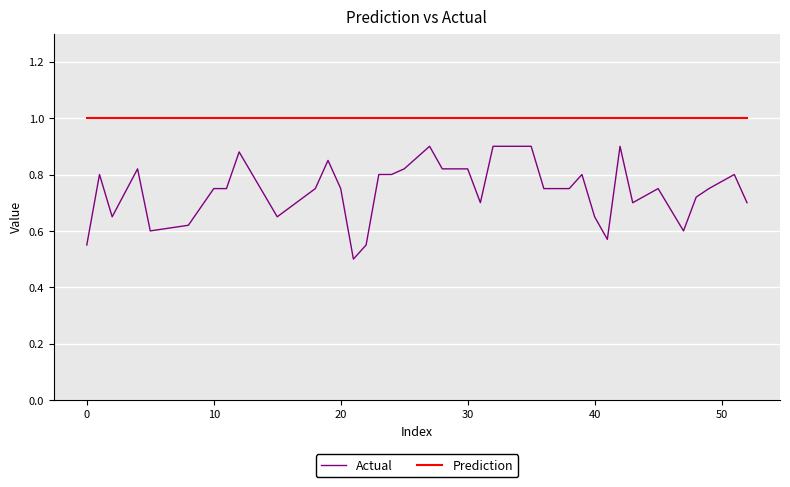

What is the maximum value for Prediction?

1.0